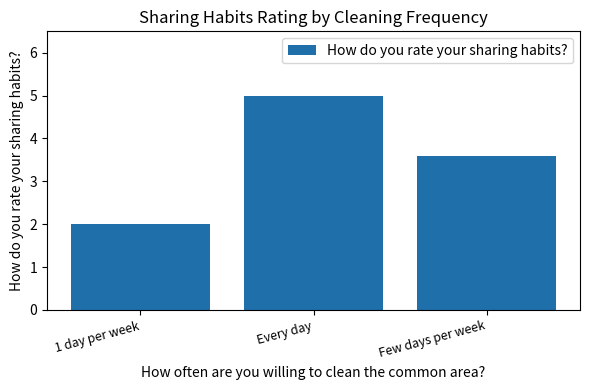

The chart shows a value of 7.3 at Every day. True or false?

False